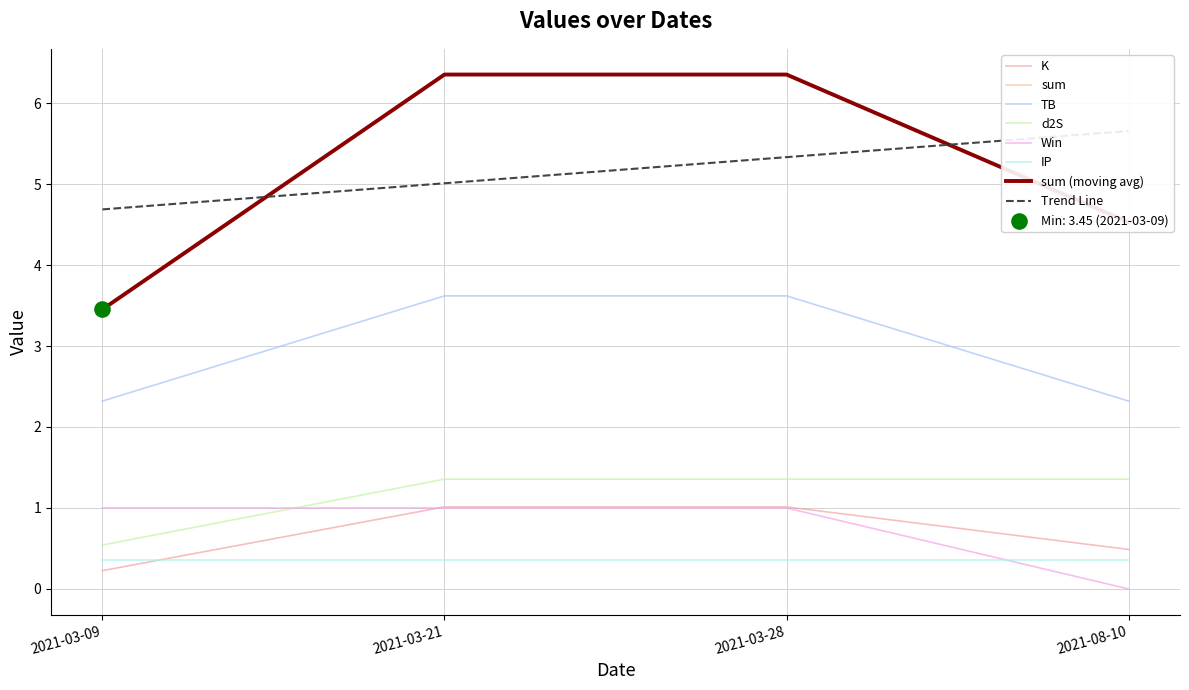

Which series contains the highest Y value?

sum